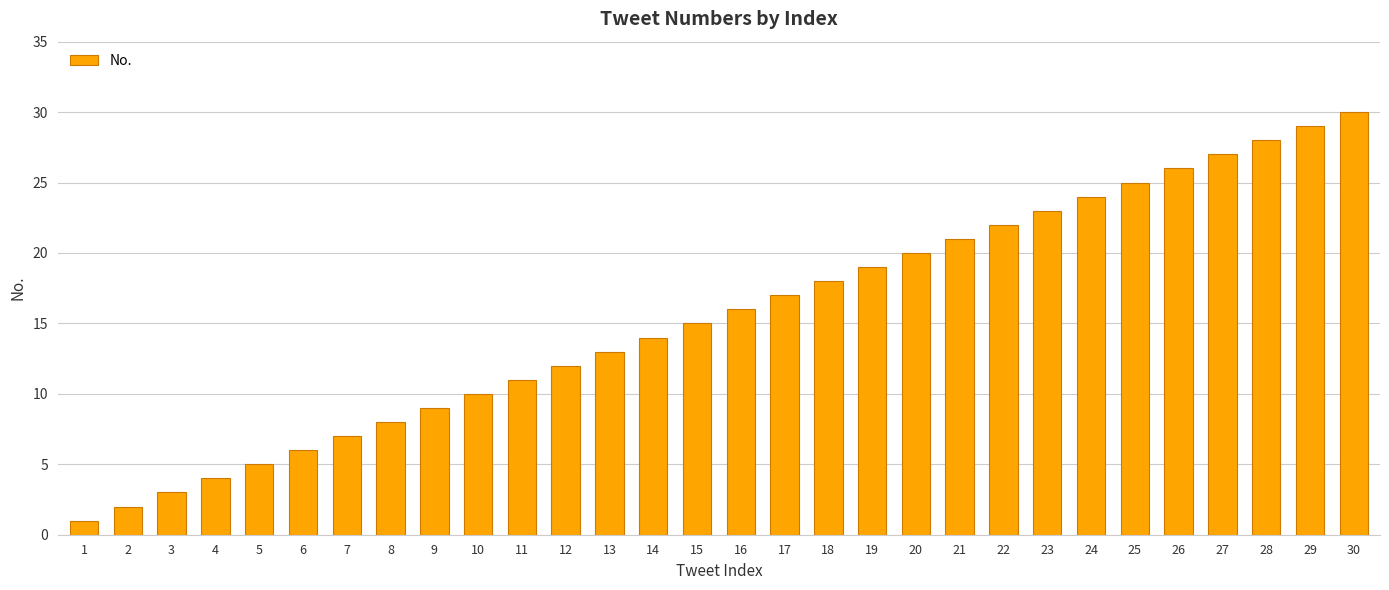

What is the sum of all values?

465